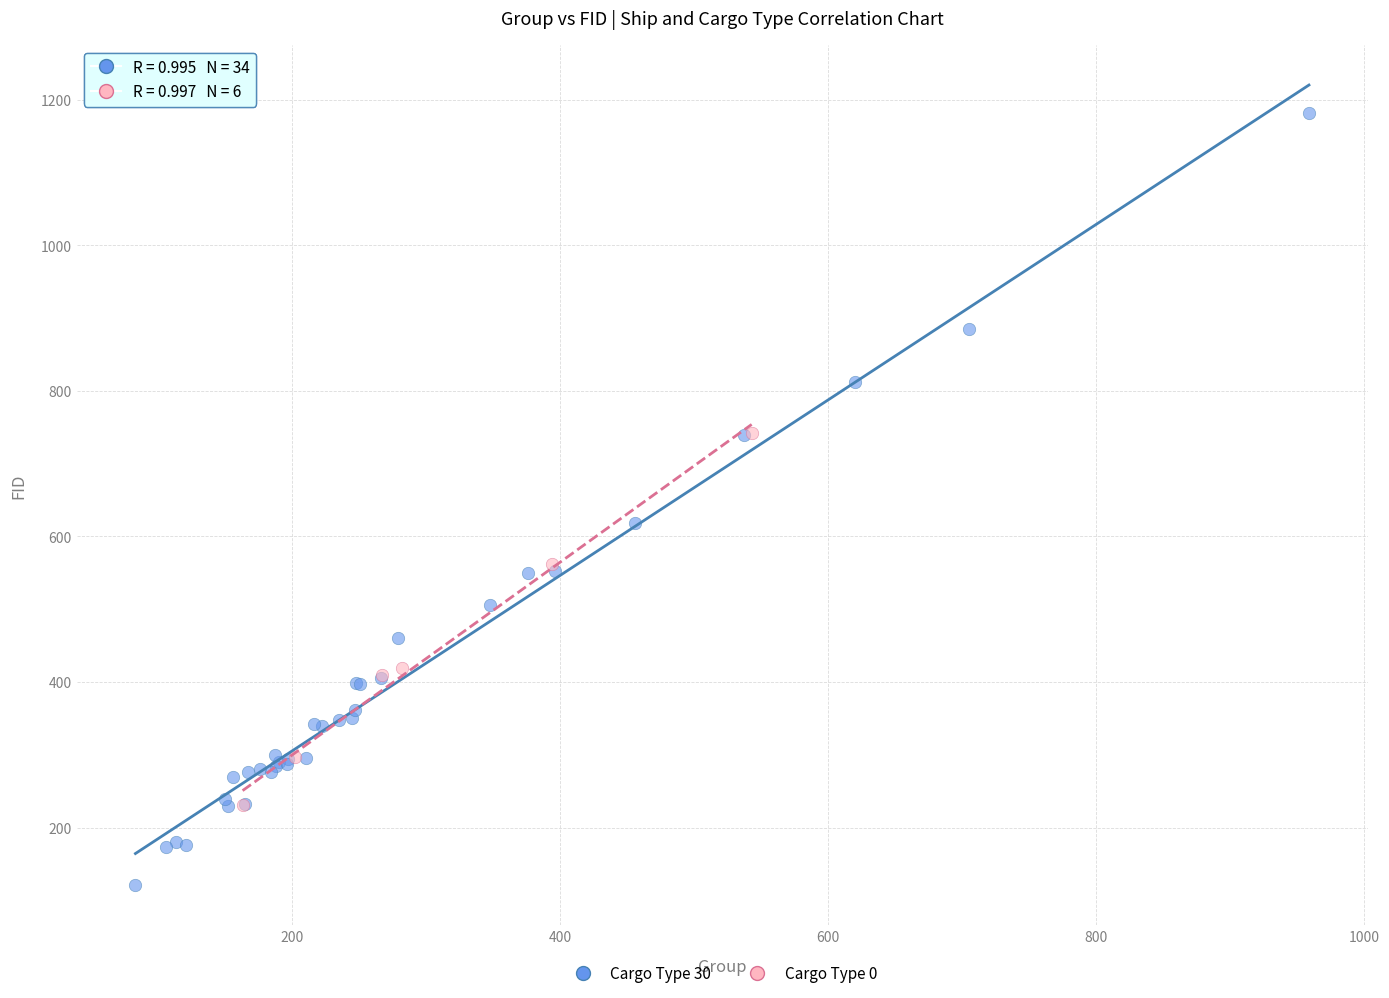

Which series has the widest spread of Y values?

Cargo Type 30